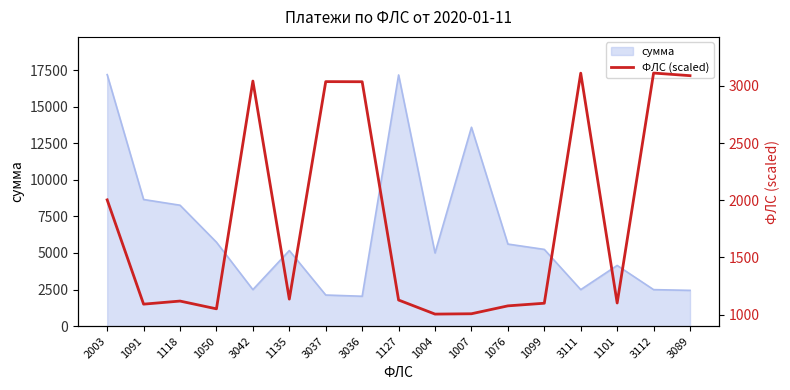

True or false: the data has more than 2 interior local peaks.

True